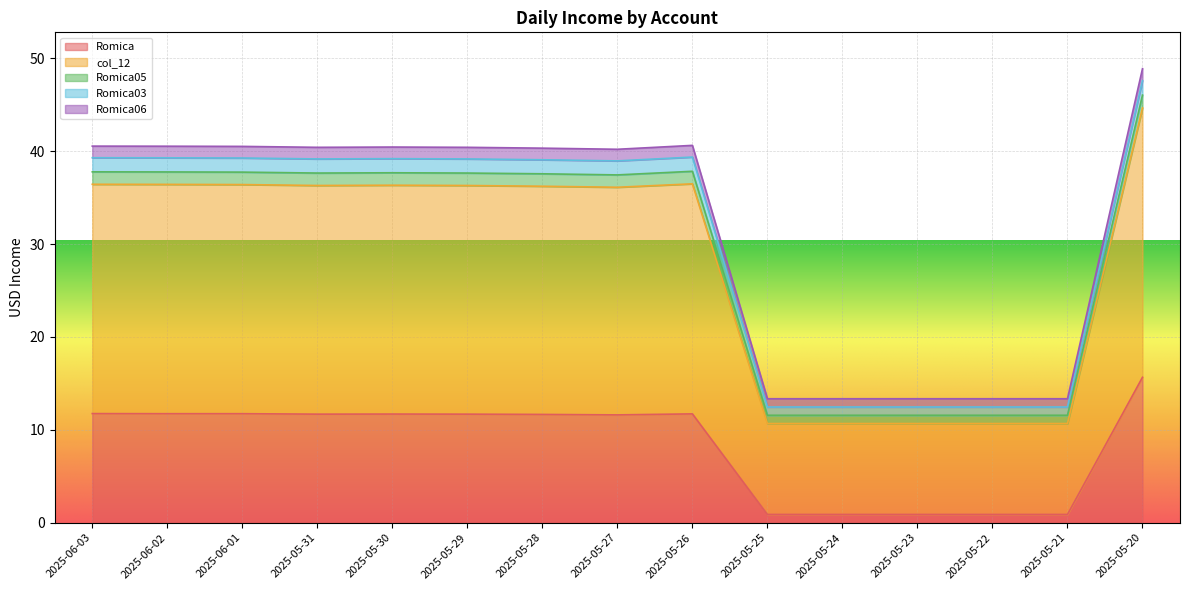

Which series has the largest total across all categories?

col_12